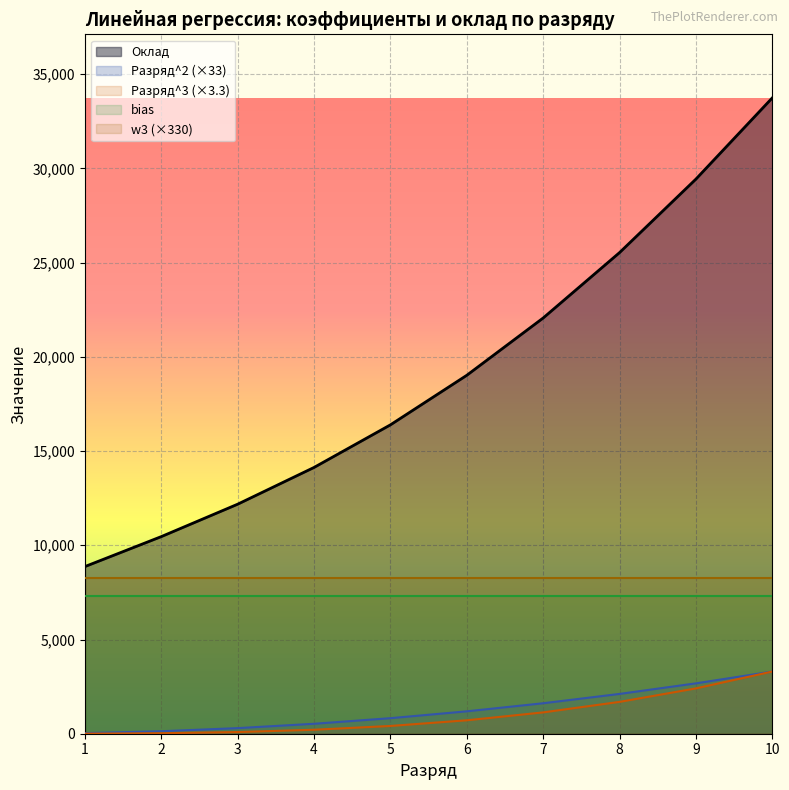

Is it true that Разряд^3 (×3.3) equals 26.4 at 2?

True